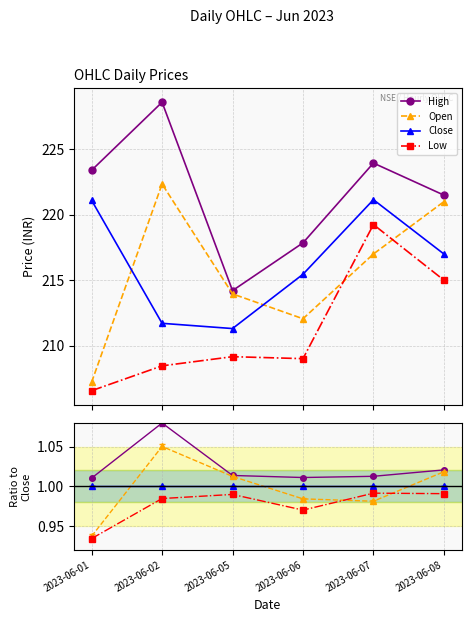

Does the chart have visible grid lines?

Yes